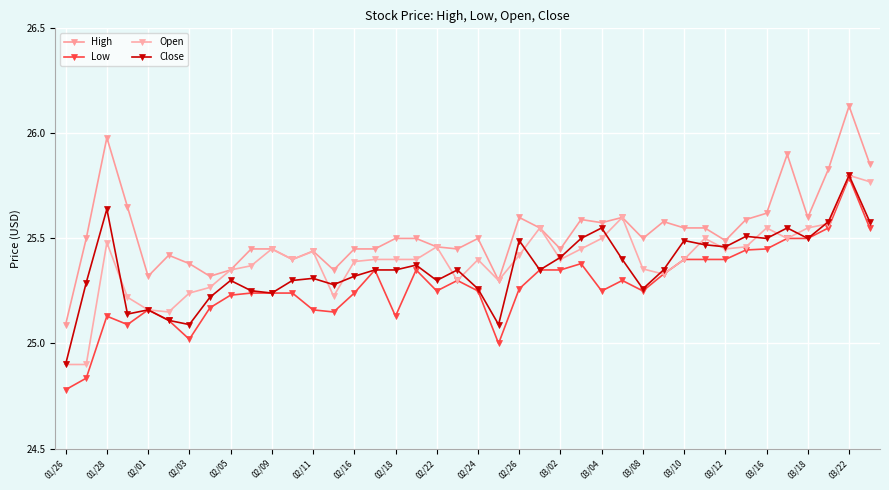

How many lines are shown in the chart?

4